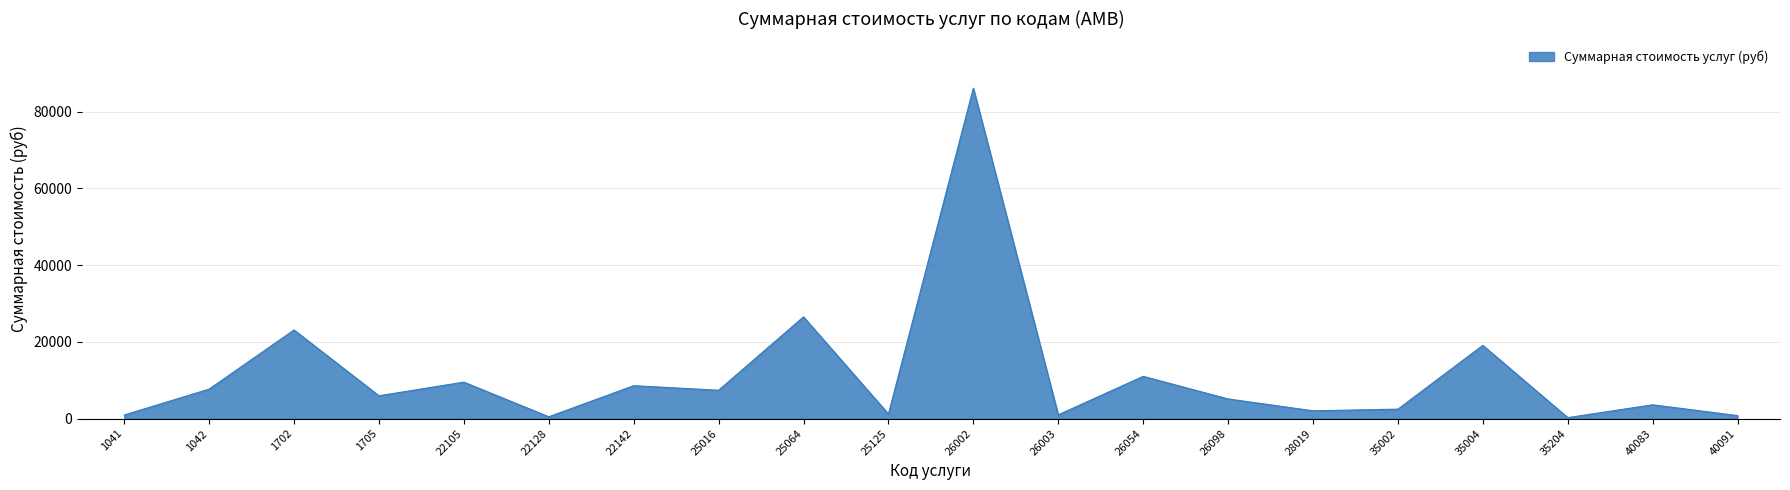

The value at 25064 is 9678.8. True or false?

False